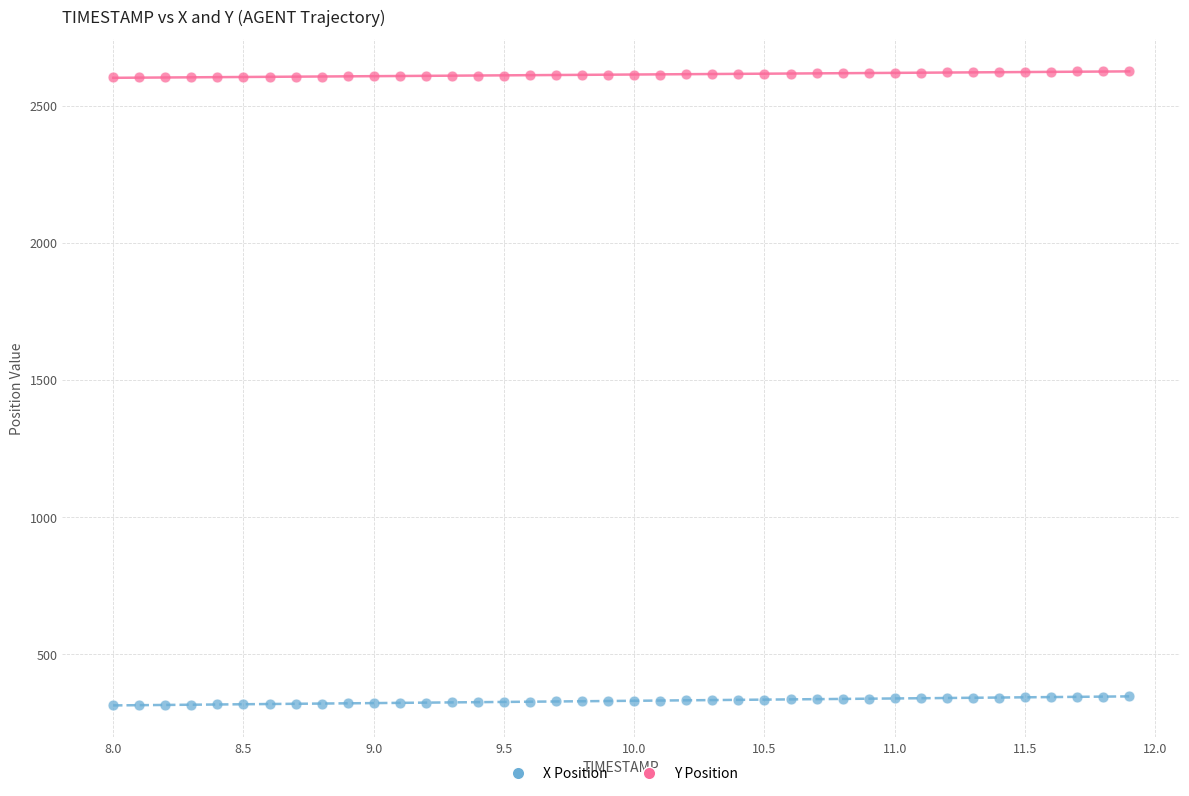

Which series has the widest spread of Y values?

X Position